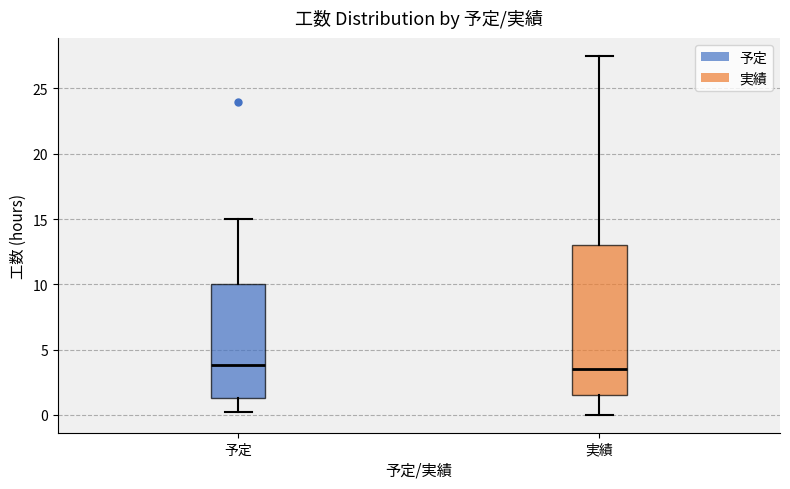

Comparing the boxes themselves (not the whiskers), which one is the tallest?

実績